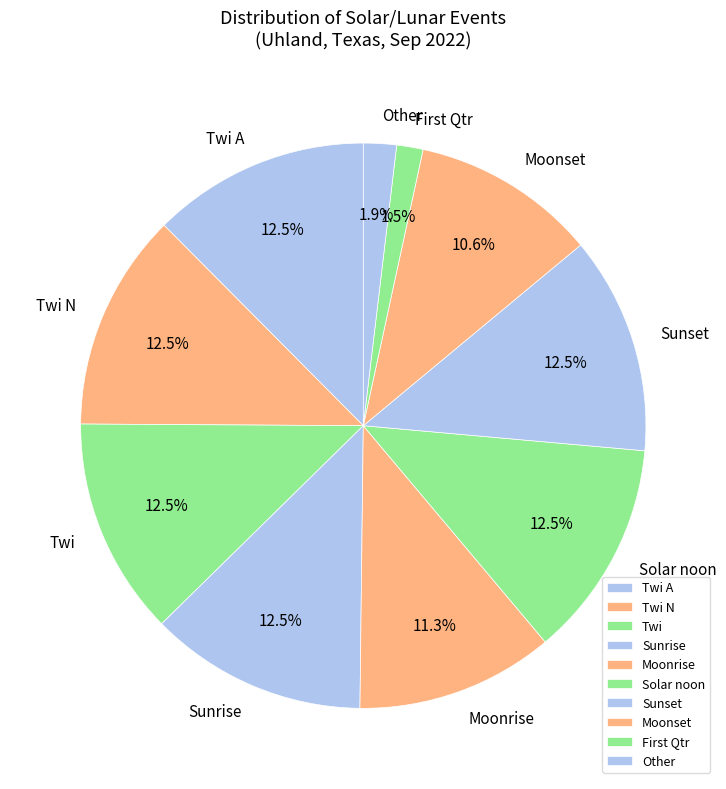

Does Twi N account for over 50% of the chart?

No